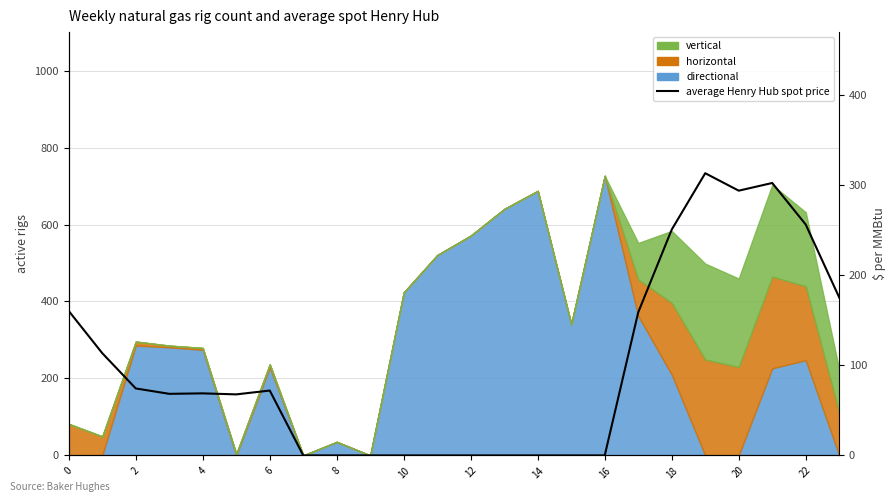

What is the difference between the maximum and minimum values?

313.2